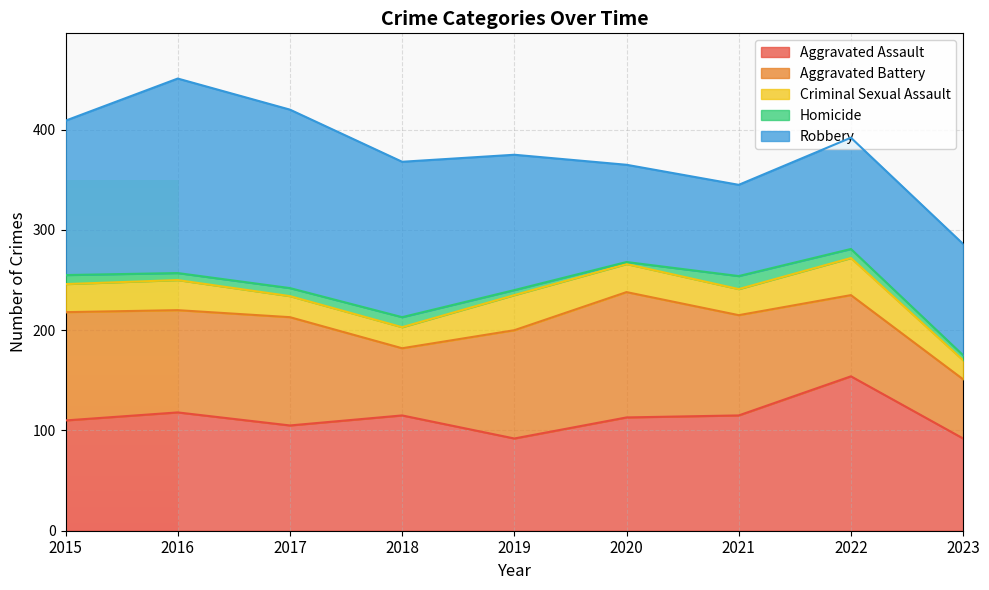

How many interior local peaks does the Criminal Sexual Assault series have?

3